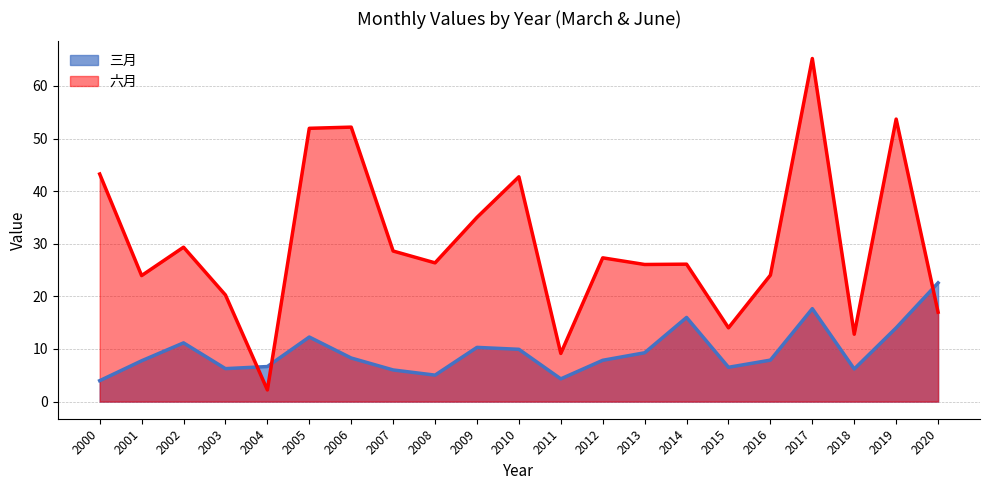

Is it true that 三月 equals 9.9 at 2003?

False